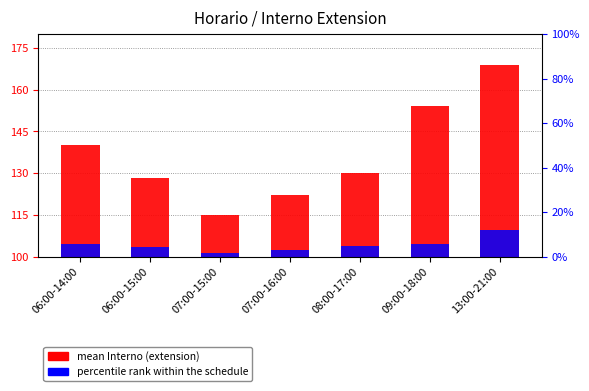

What is the spread (max minus min) of values at 13:00-21:00?

59.3